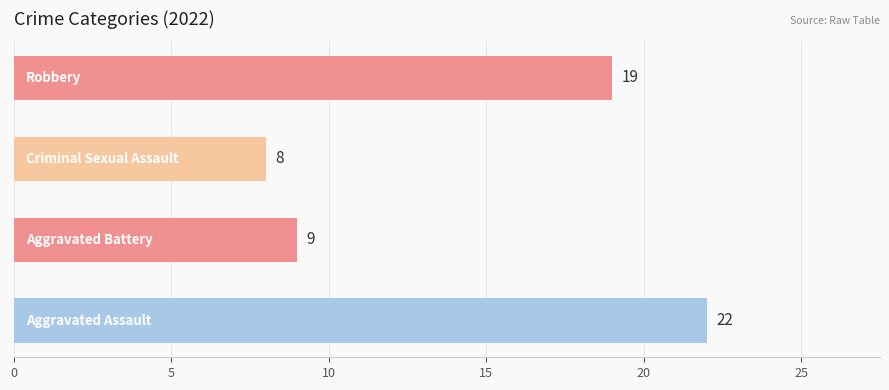

What is the greatest value displayed?

22